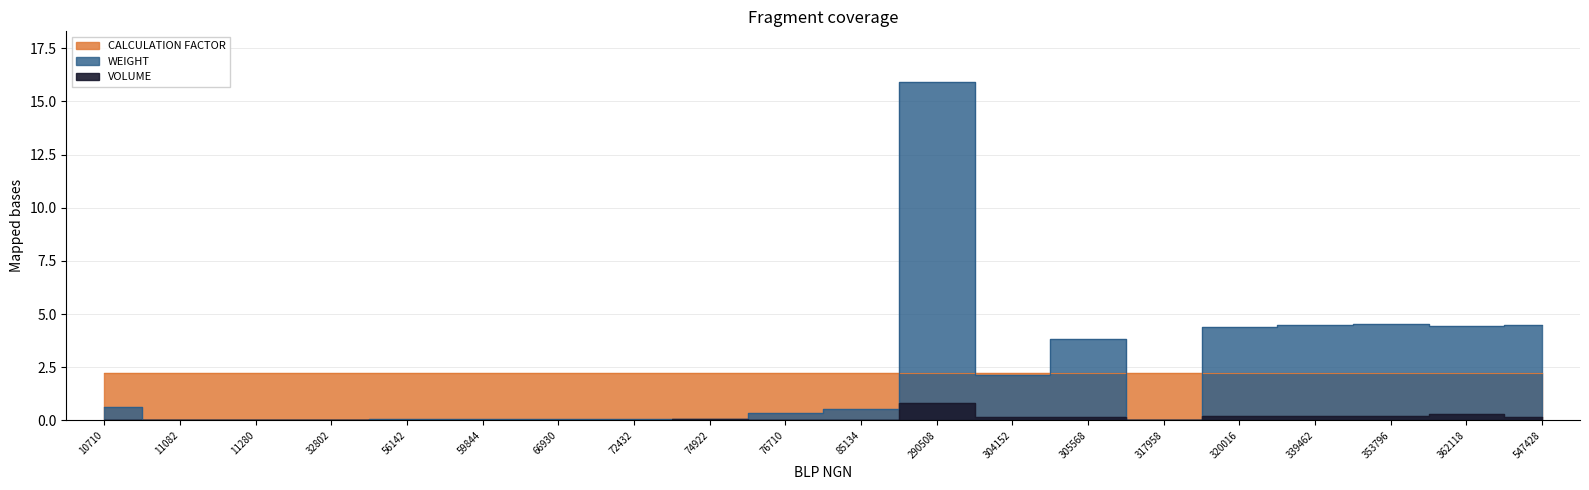

Which series changed the most between 56142 and 85134?

WEIGHT